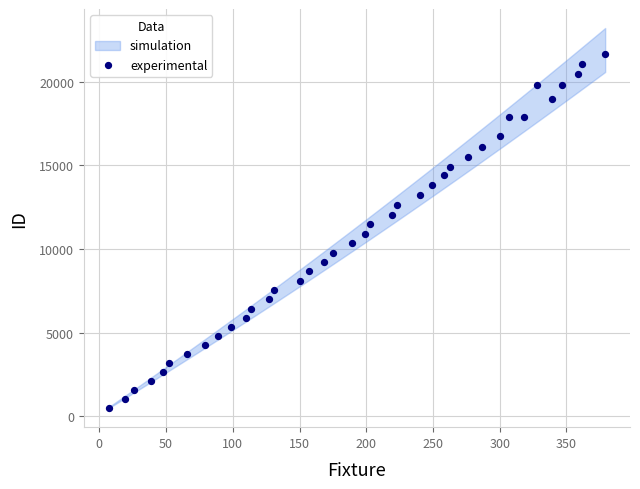

What is the range of Y values (max minus min)?

21167